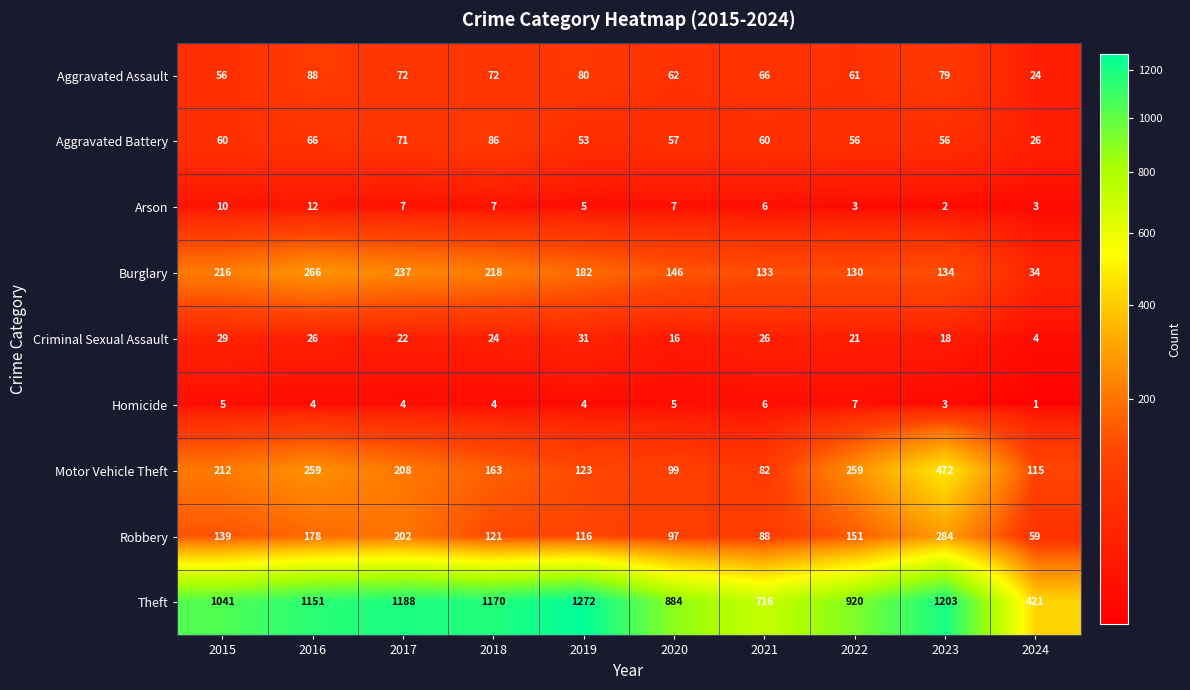

Which series changed the most between 2016 and 2022?

Theft